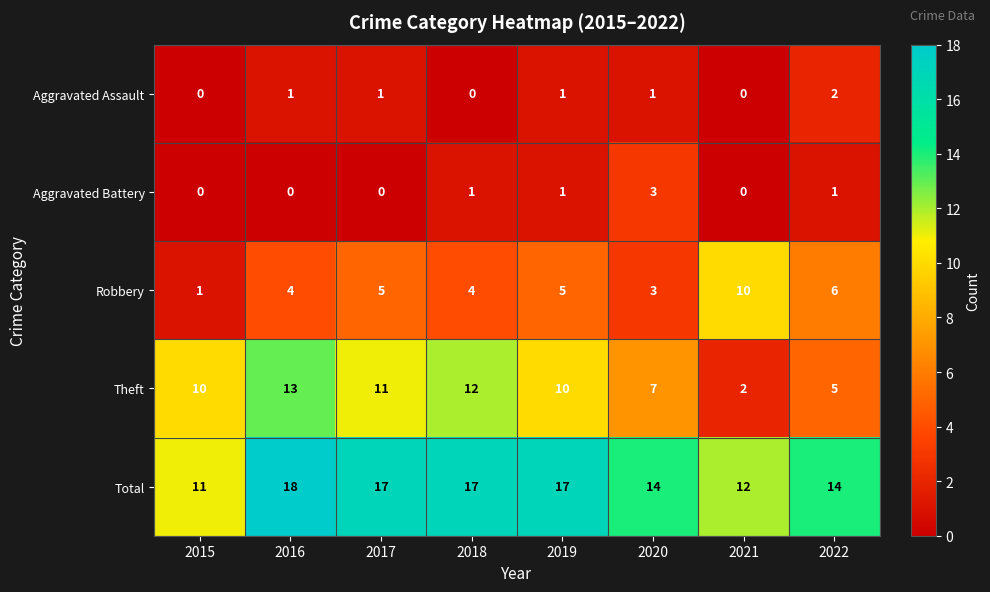

Is it true that Aggravated Assault equals 0 at 2015?

True